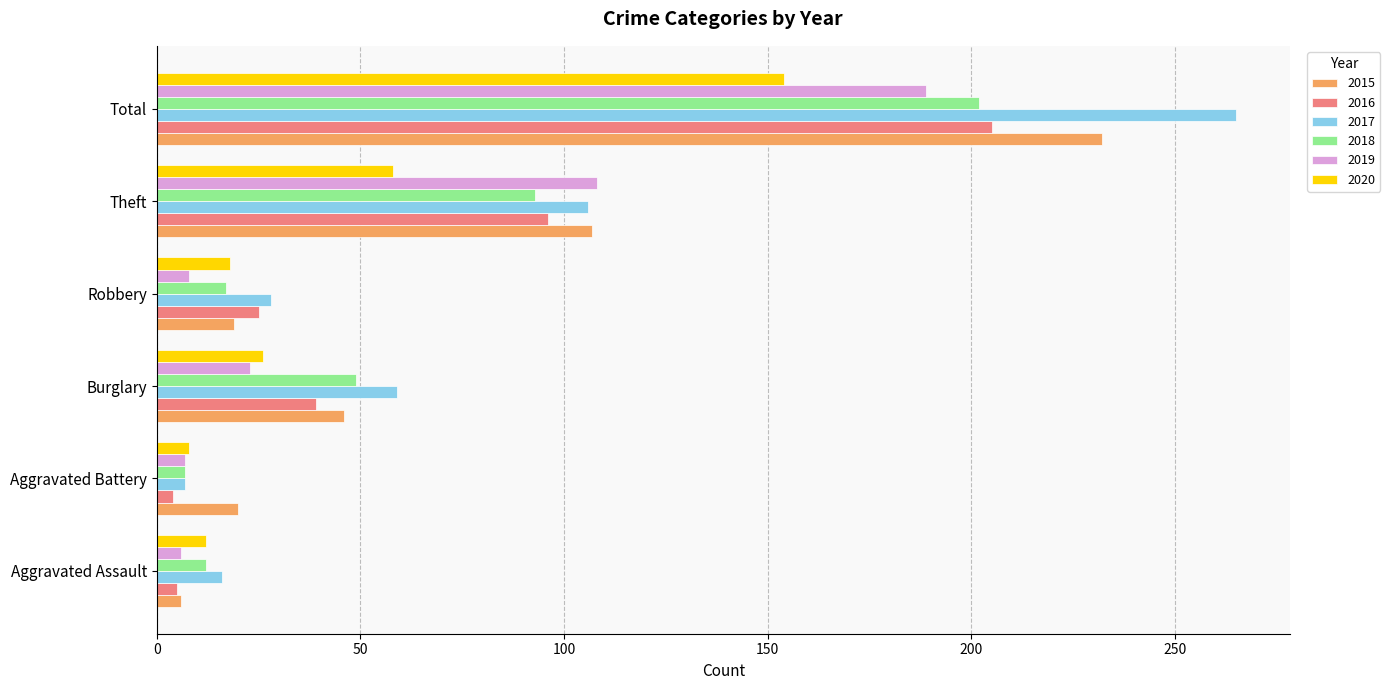

Which category has the highest value across all series?

Total